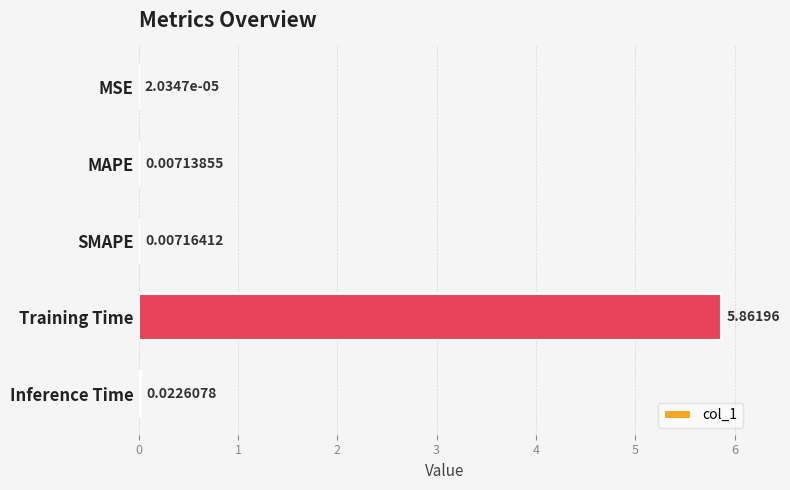

Which category has the highest value across all series?

Training Time